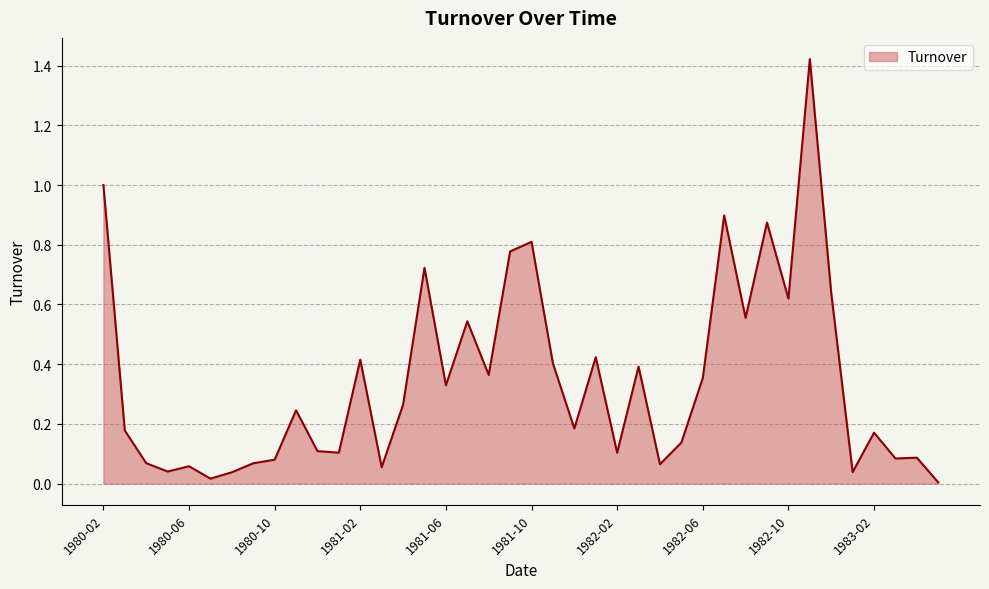

How many lines are shown in the chart?

1